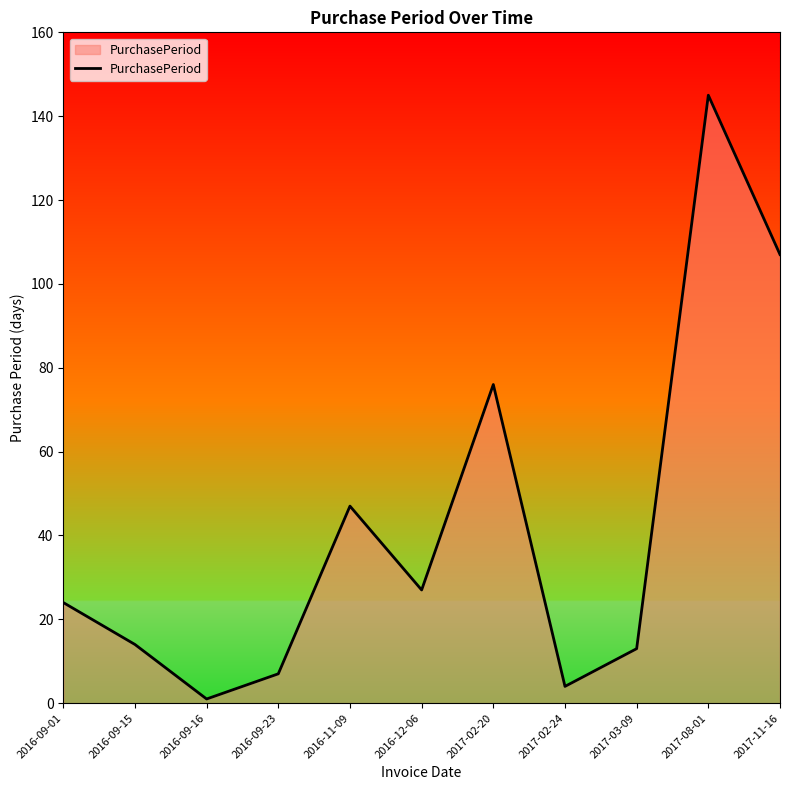

What is the average value?

42